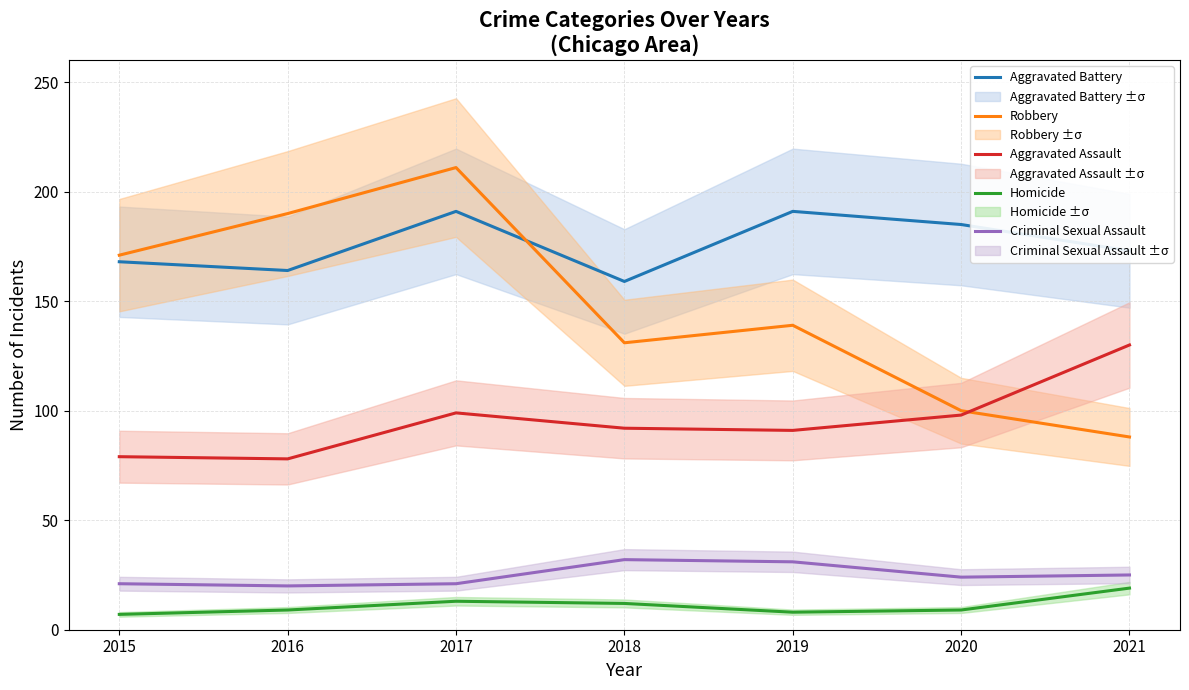

What is the maximum value for Aggravated Battery?

191